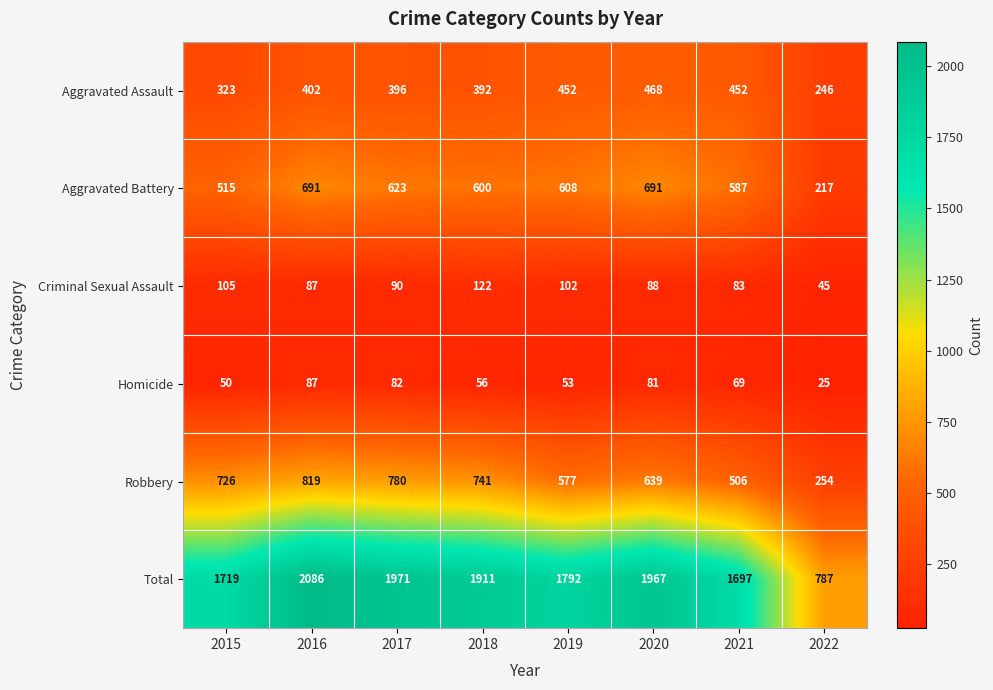

List the series in order of their peak value, highest first.

Total, Robbery, Aggravated Battery, Aggravated Assault, Criminal Sexual Assault, Homicide